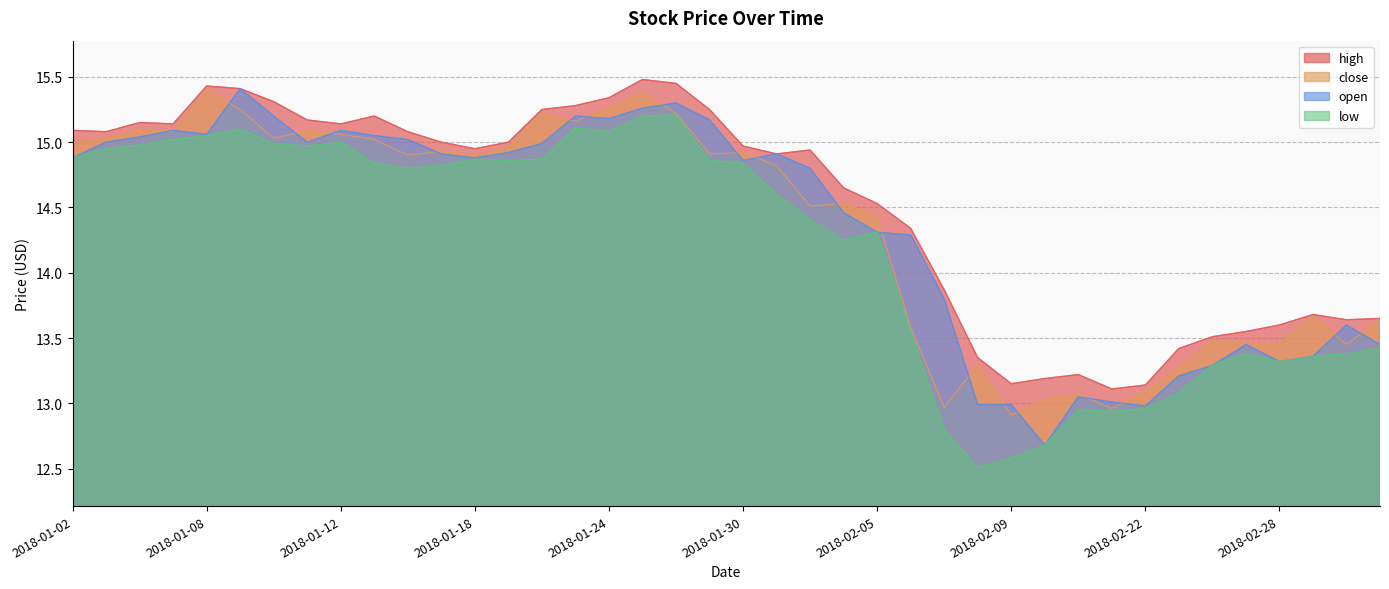

Where does the low series first go above 14?

2018-01-02